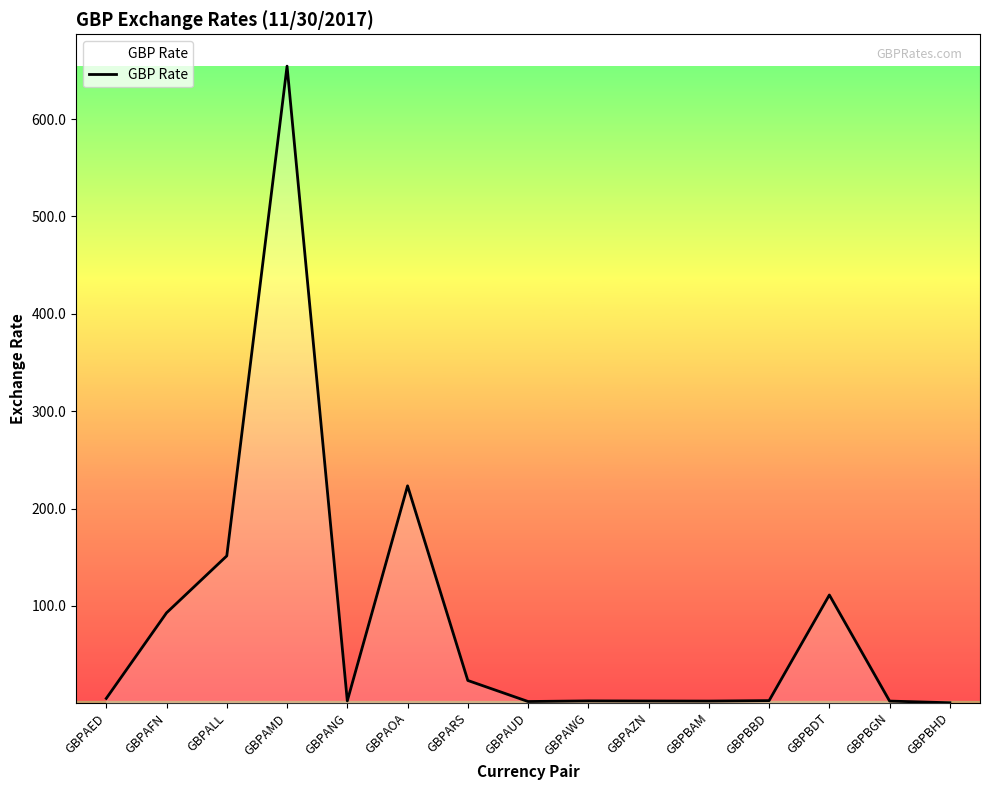

Is it true that the value at GBPALL is 34.4?

False